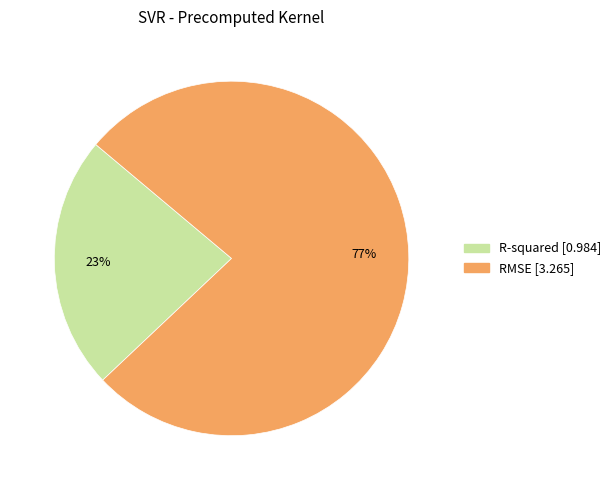

Do R-squared and RMSE together represent more than half of the pie?

Yes